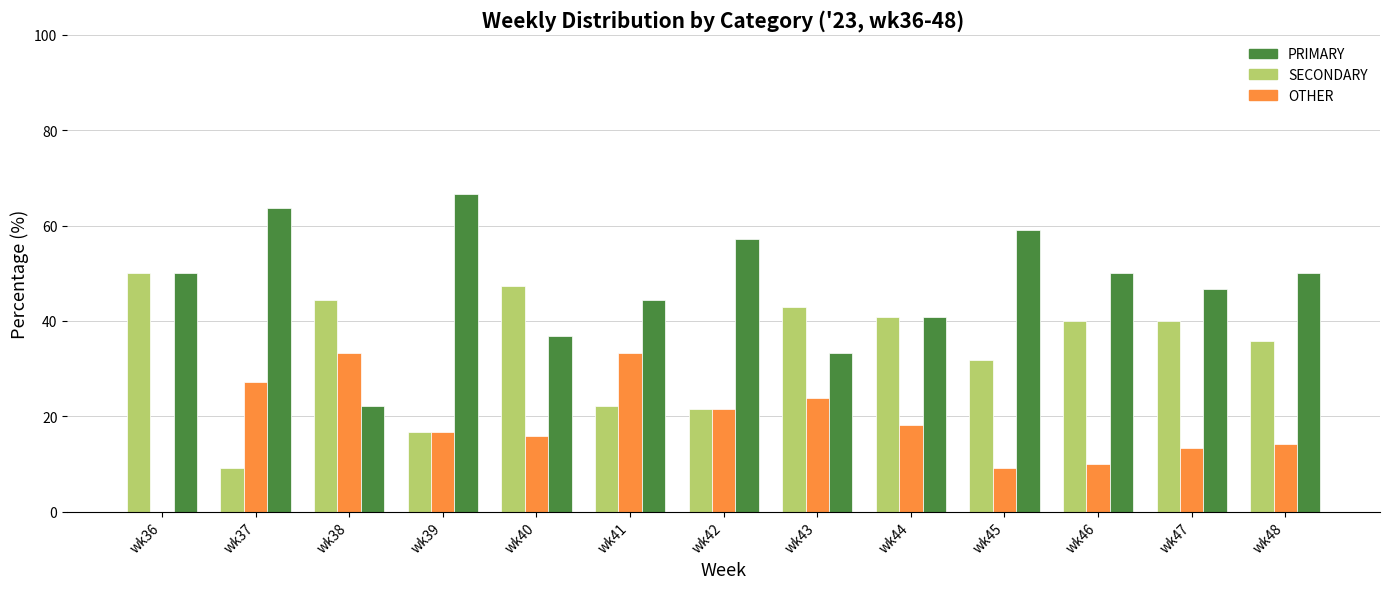

At which category does the chart reach its peak across all series?

wk39